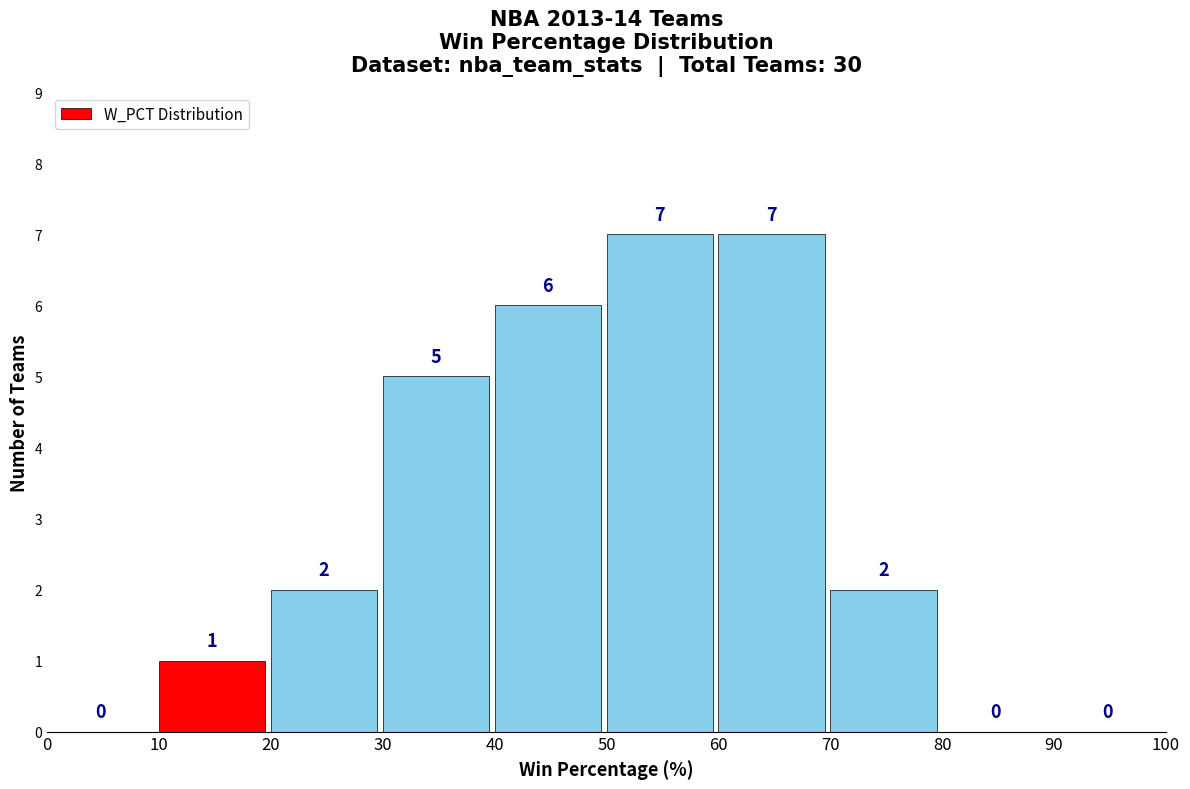

What is the height of the bar covering 30 to 40 on the x-axis?

5